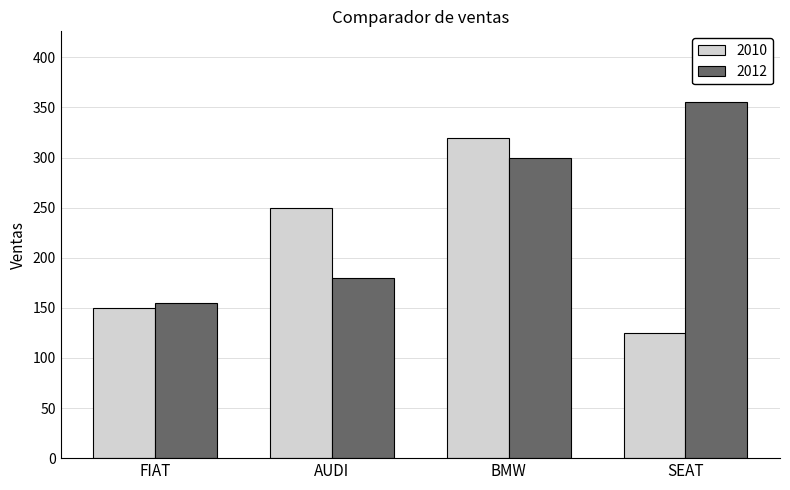

What is the highest value of the 2012 series?

355